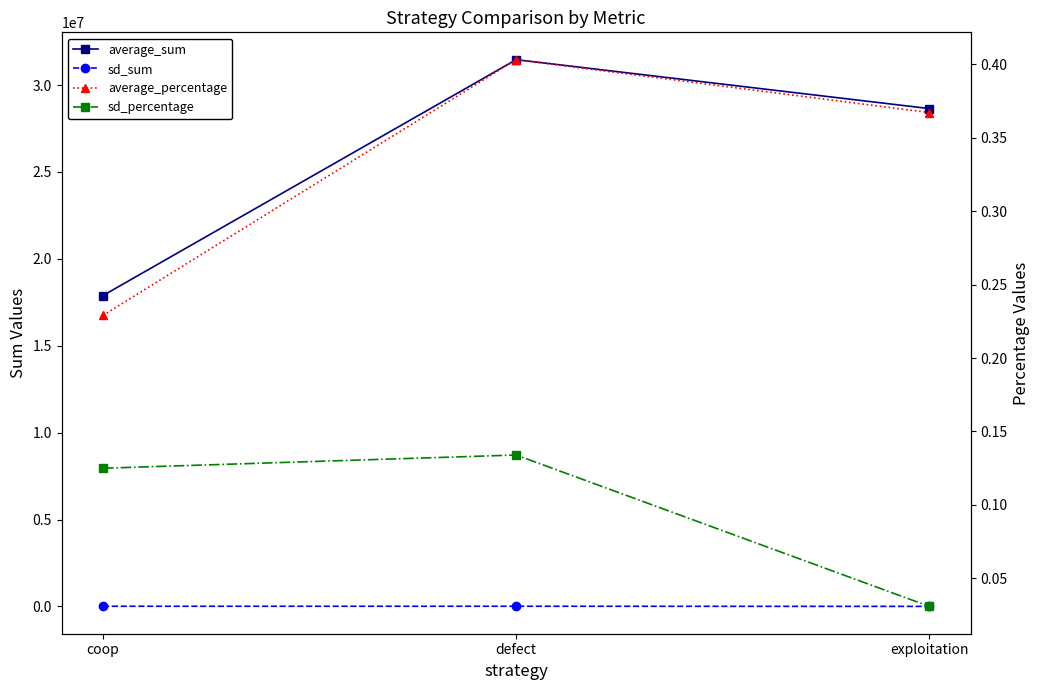

How many data points in average_sum are above 28648311?

1